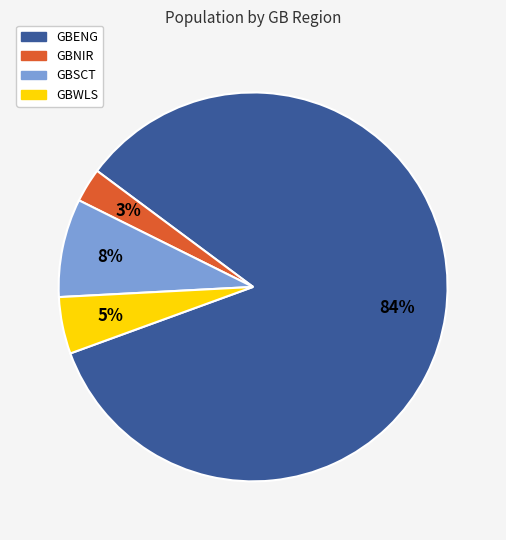

To the nearest percent, what is the average slice percentage?

25%